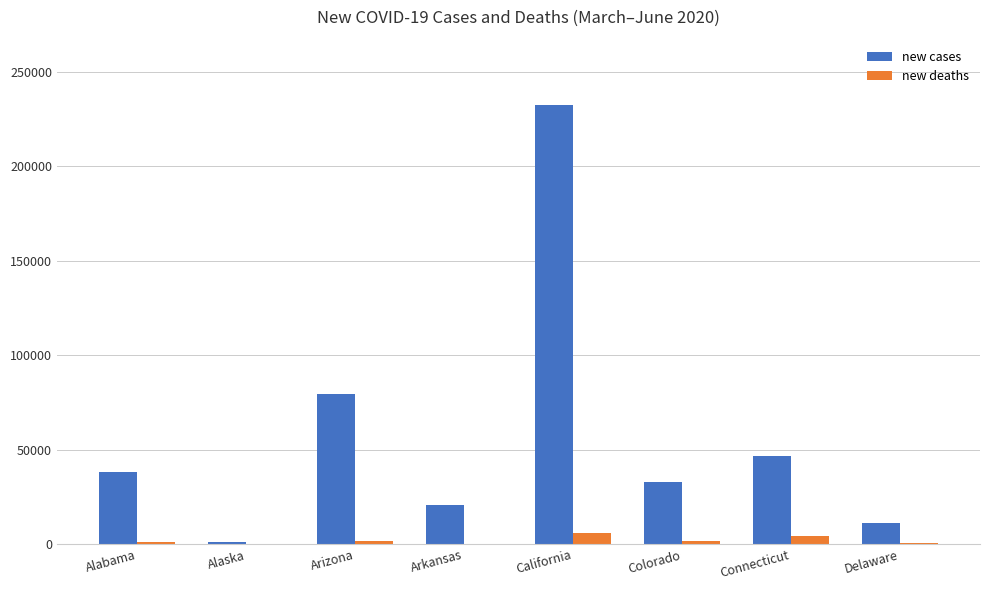

What is the average value of the new deaths series?

1935